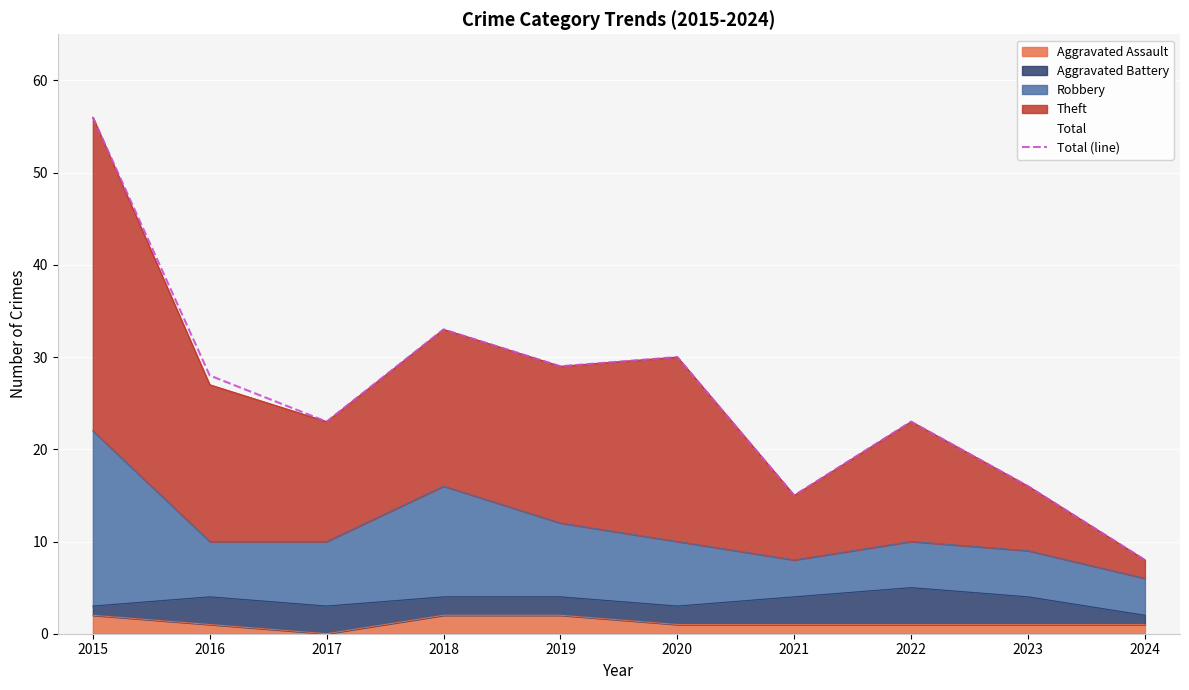

What is the minimum value shown in the chart?

8